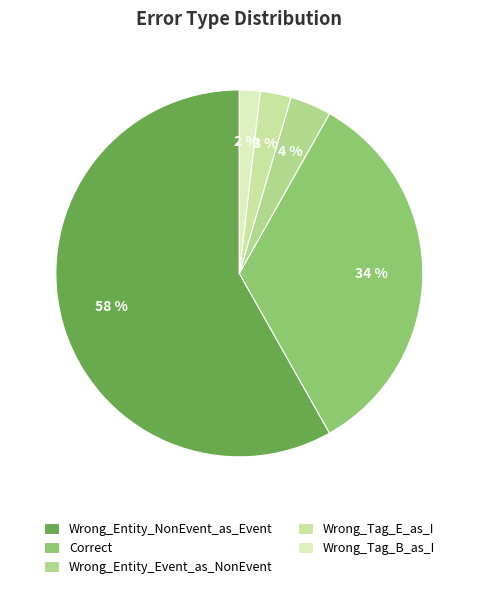

Combined, what portion of the pie is Wrong_Tag_B_as_I and Correct?

35.5%